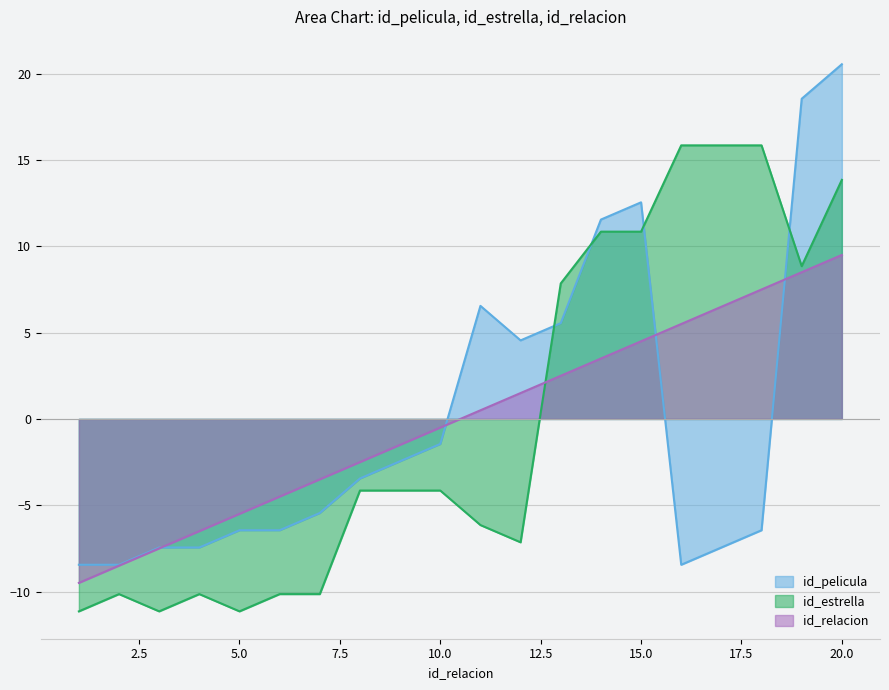

What are all the series names shown in the legend?

id_pelicula, id_estrella, id_relacion